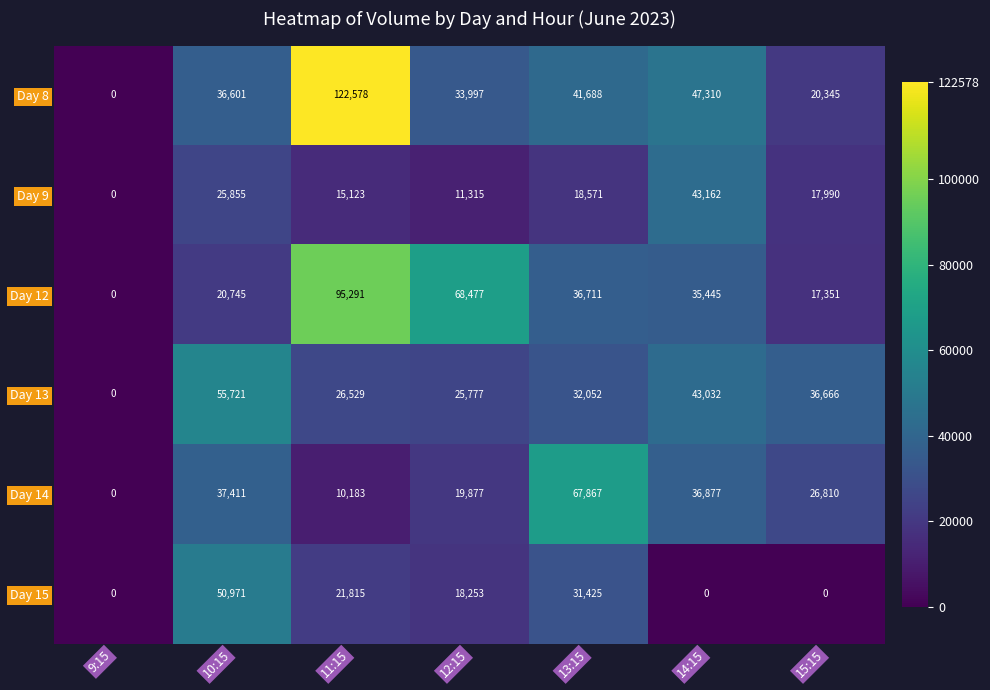

Which series changed the most between 9:15 and 13:15?

Day 14